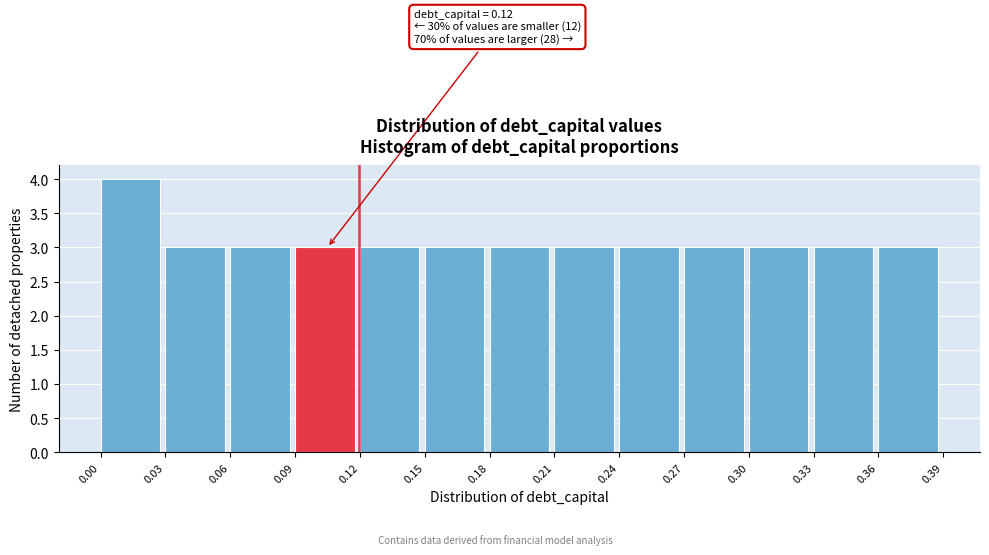

Over which range of the x-axis is the bar tallest?

0.00 to 0.03